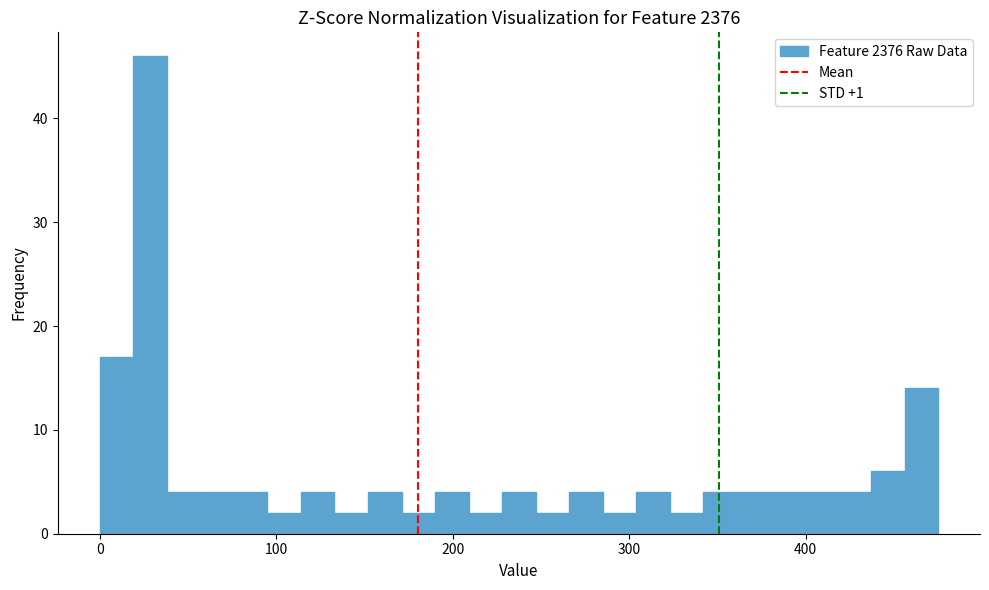

Around what value on the x-axis is the tallest bar? Give the approximate position of its centre, as read against the axis.

30